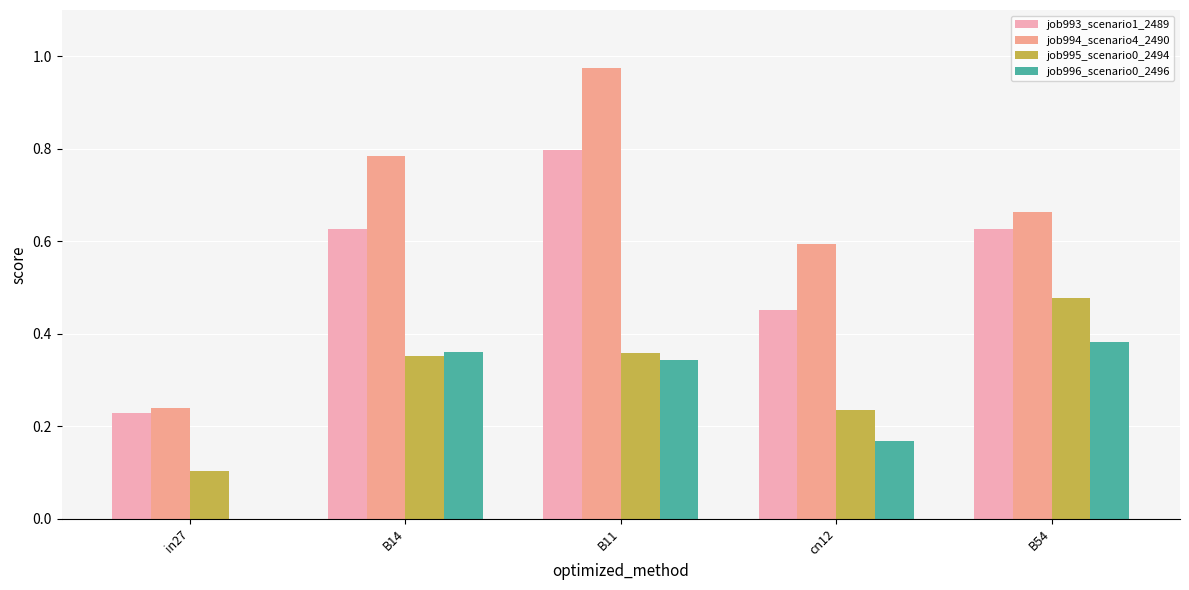

At which category is the sum across all series the highest?

B11